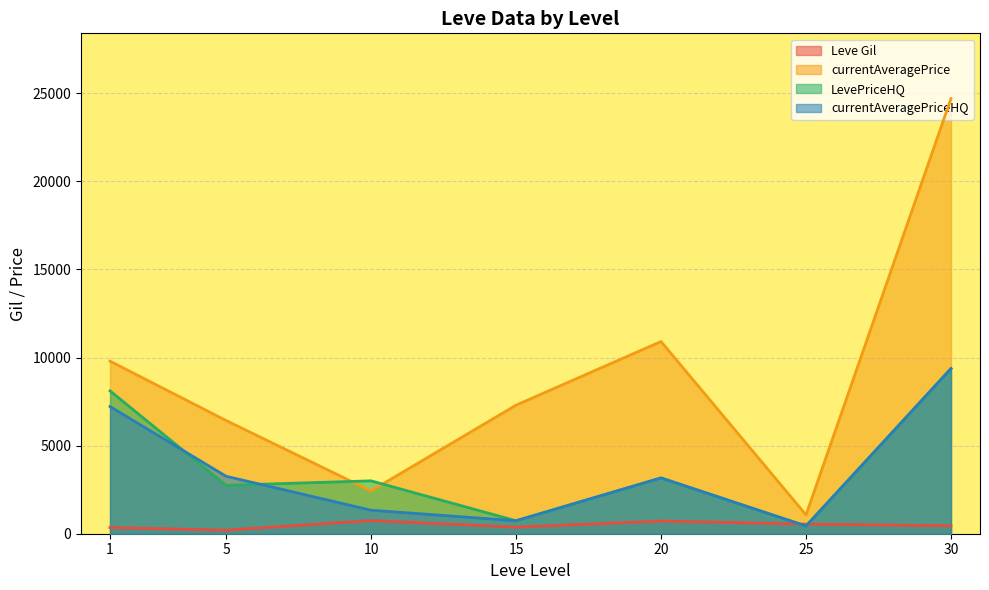

Is the value of Leve Gil at 30 greater than the value of currentAveragePrice at 15?

No